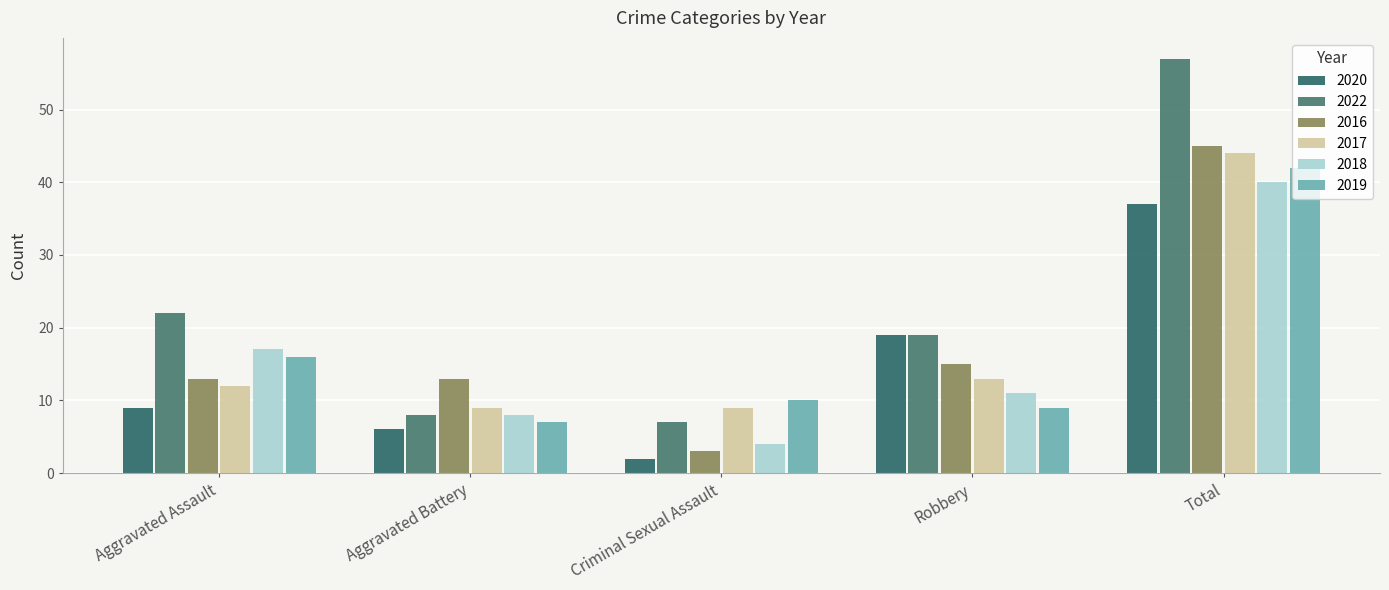

Is it true that 2019 equals 6 at Criminal Sexual Assault?

False